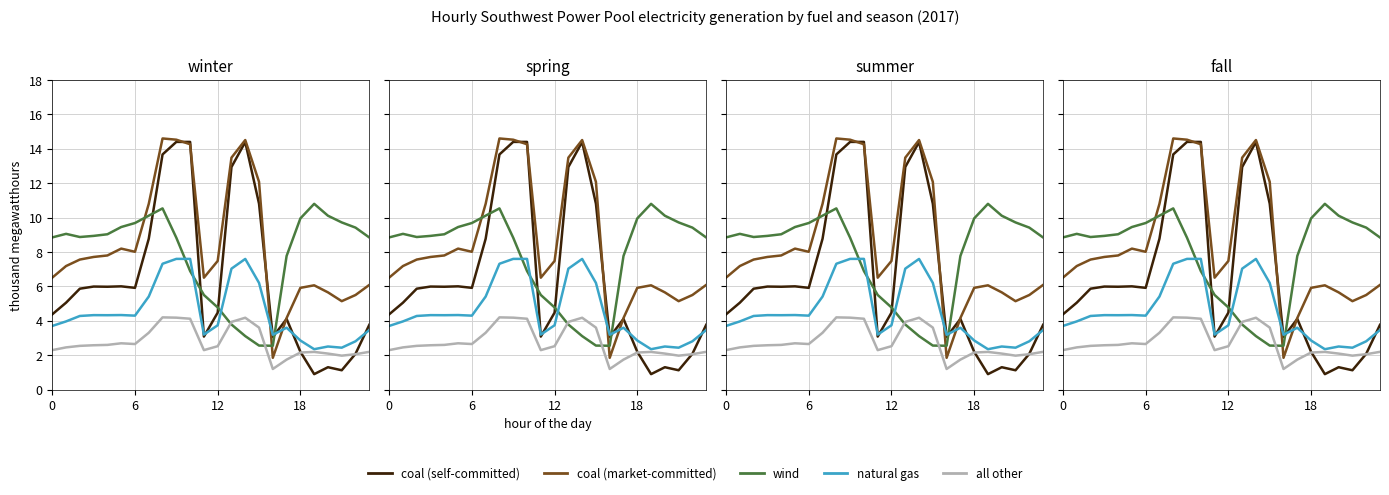

Reading right to left, what are all the values shown in this chart?

coal (self-committed): 3.8	2.1	1.1	1.3	0.9	2.2	4.1	3.1	10.8	14.4	12.9	4.5	3.1	14.4	14.4	13.7	8.8	5.9	6.0	6.0	6.0	5.9	5.1	4.4
coal (market-committed): 6.1	5.5	5.1	5.7	6.1	5.9	4.2	1.9	12.1	14.5	13.5	7.5	6.5	14.3	14.5	14.6	10.8	8.0	8.2	7.8	7.7	7.6	7.2	6.5
wind: 8.8	9.4	9.7	10.1	10.8	10.0	7.8	2.5	2.6	3.1	3.8	4.8	5.5	6.9	8.8	10.5	10.1	9.7	9.5	9.0	8.9	8.9	9.1	8.8
natural gas: 3.5	2.8	2.4	2.5	2.4	2.9	3.6	3.2	6.2	7.6	7.0	3.7	3.2	7.6	7.6	7.3	5.4	4.3	4.3	4.3	4.3	4.3	4.0	3.7
all other: 2.2	2.1	2.0	2.1	2.2	2.2	1.7	1.2	3.6	4.2	3.9	2.5	2.3	4.1	4.2	4.2	3.3	2.7	2.7	2.6	2.6	2.5	2.5	2.3